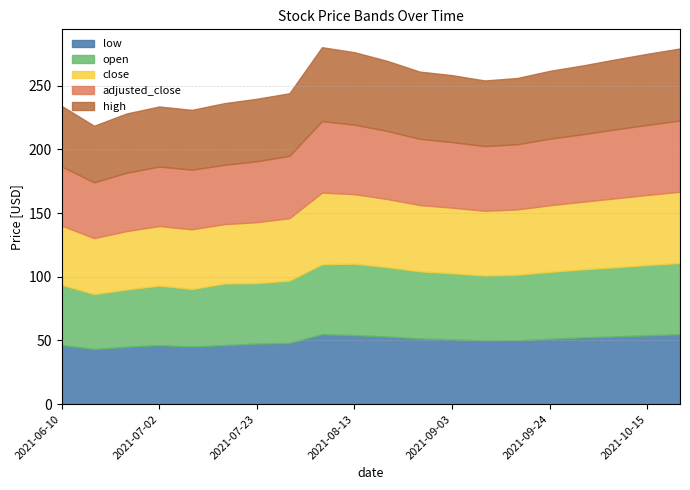

True or false: low has a value of 50.1 at 2021-09-17.

True